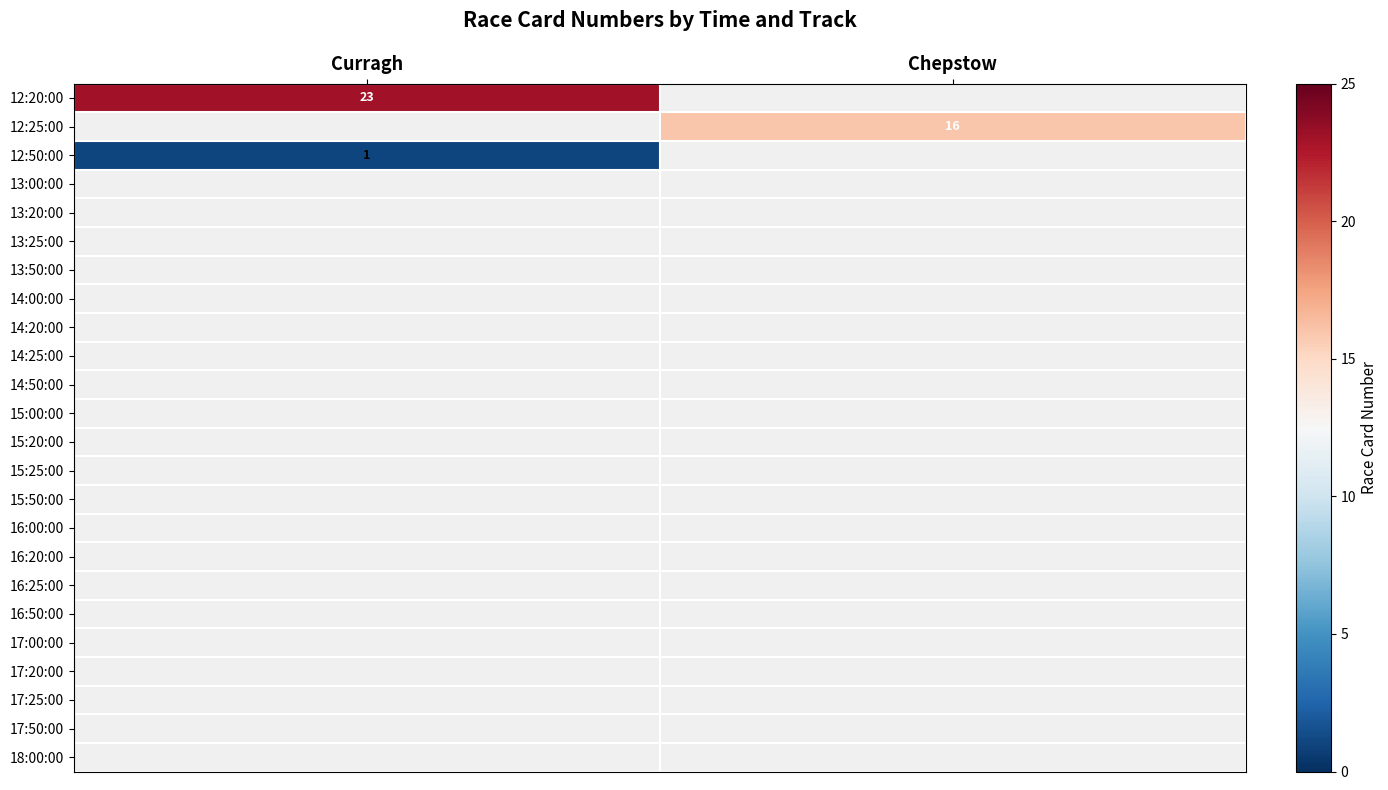

Is the value of 17:50:00 at Chepstow greater than the value of 17:25:00 at Curragh?

No